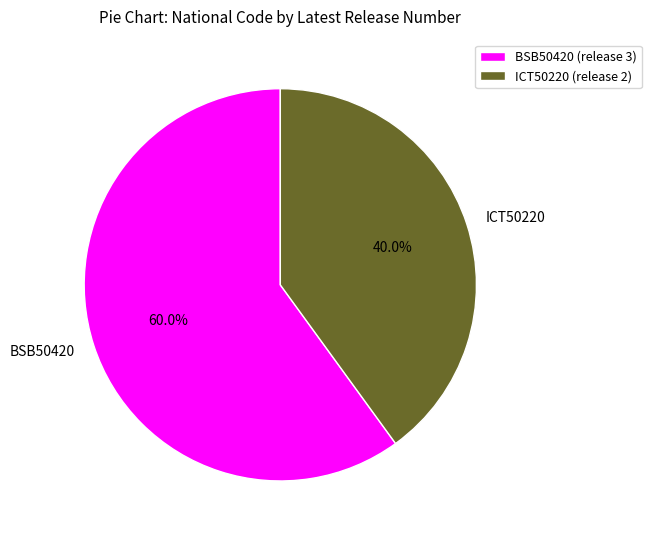

To the nearest percent, what percentage of the pie is BSB50420?

60%